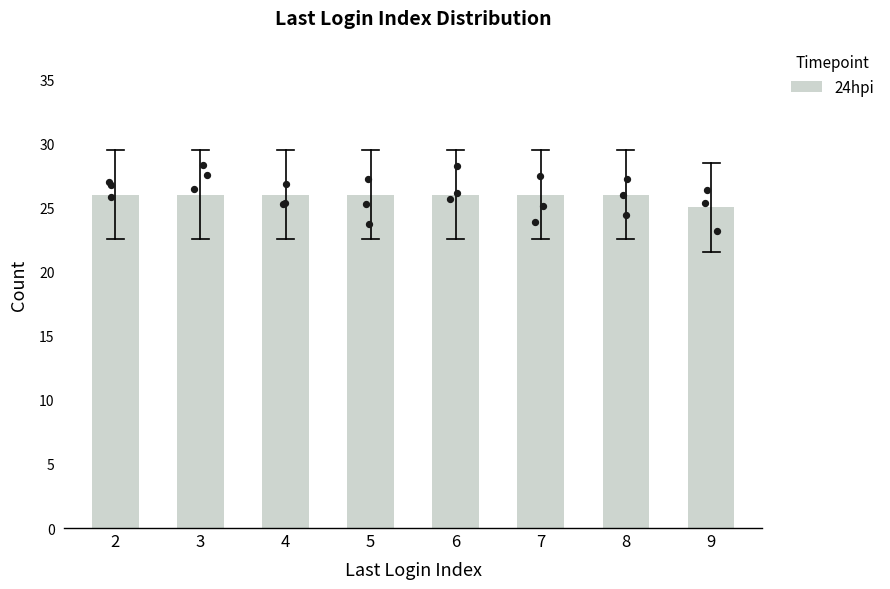

Which has a higher value, 9 or 4?

4